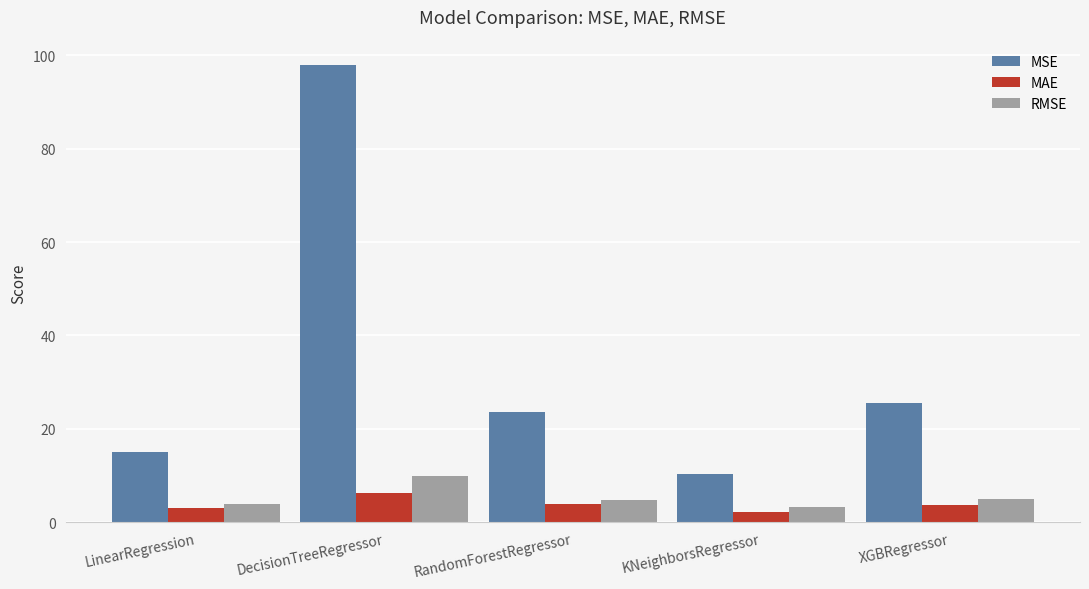

What is the approximate value of MSE at KNeighborsRegressor?

10.3